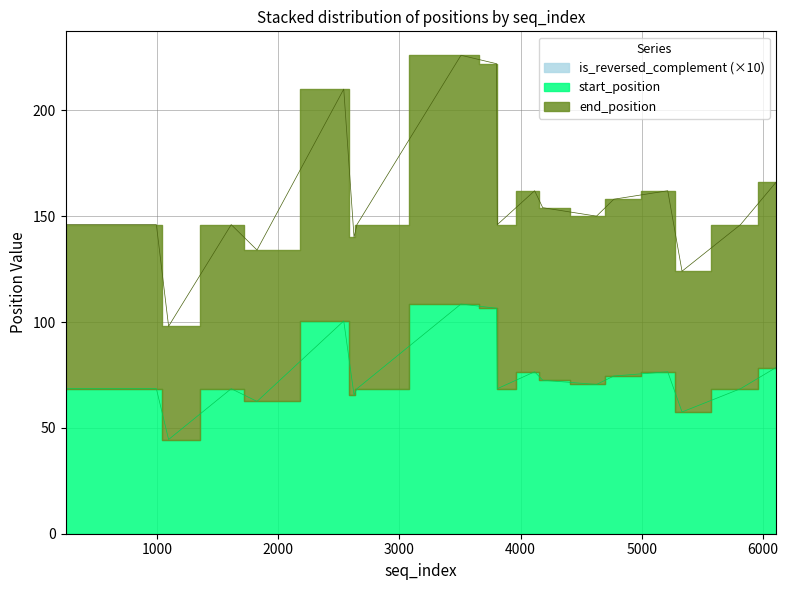

True or false: start_position and is_reversed_complement cross at least once.

False